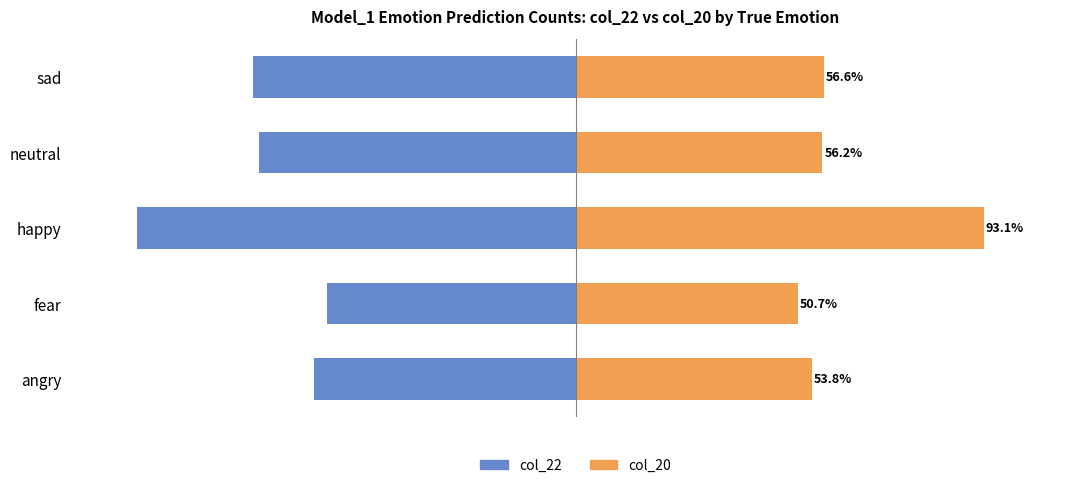

Reading left to right, transcribe all the data shown in this chart.

Model_1 col_22: -59.7	-56.6	-100.0	-72.2	-73.6
Model_1 col_20: 53.8	50.7	93.1	56.2	56.6